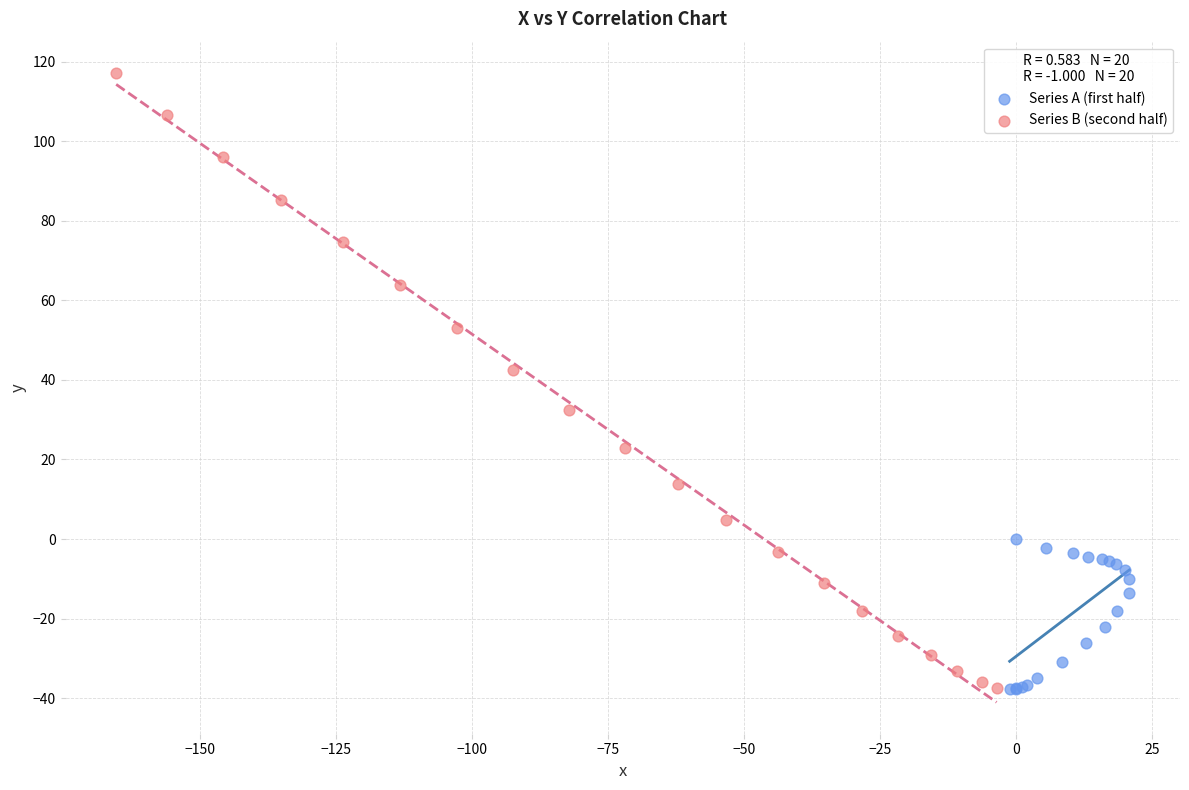

Which series reaches the maximum Y coordinate?

Series B (second half)